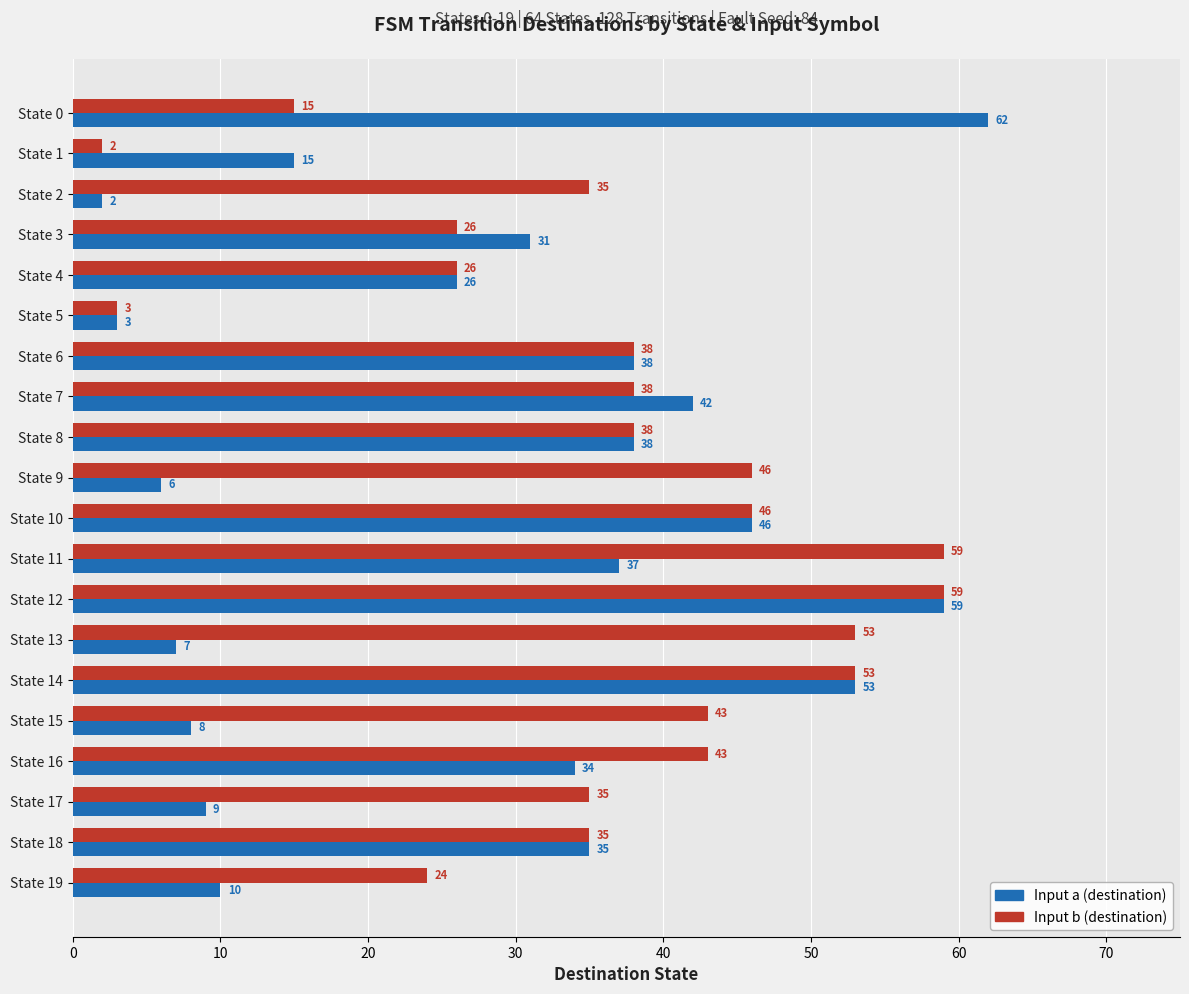

Is the value of Input a (destination) at State 16 greater than the value of Input b (destination) at State 3?

Yes